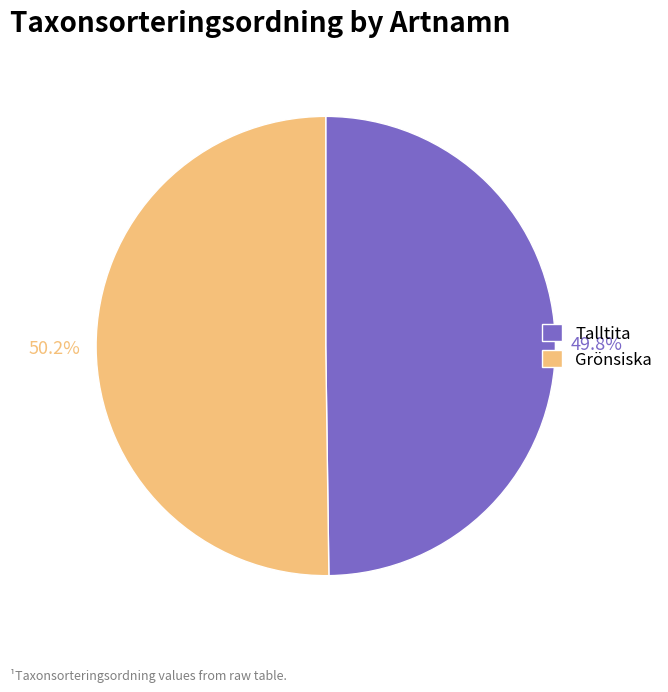

Is there a majority slice in this chart?

Yes